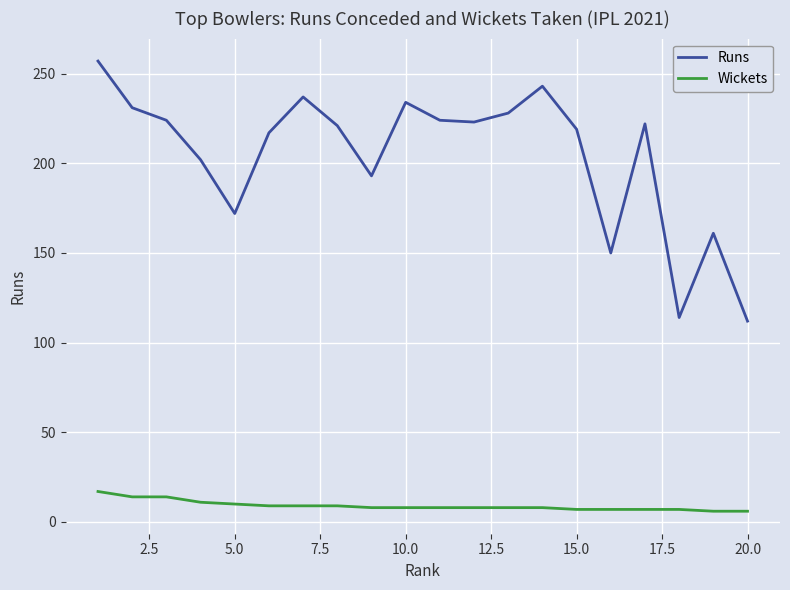

List the series in order of their overall mean, highest first.

Runs, Wickets